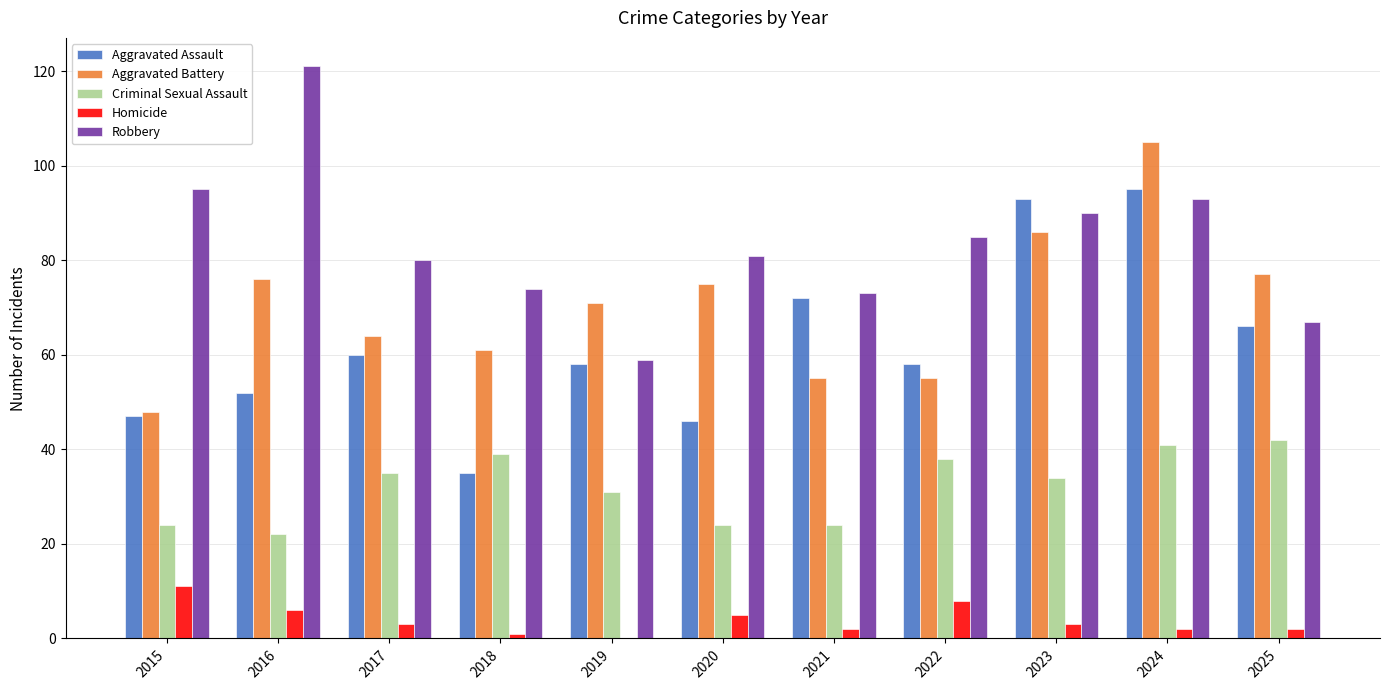

Reading right to left, what are all the values shown in this chart?

Aggravated Assault: 2025=66	2024=95	2023=93	2022=58	2021=72	2020=46	2019=58	2018=35	2017=60	2016=52	2015=47
Aggravated Battery: 2025=77	2024=105	2023=86	2022=55	2021=55	2020=75	2019=71	2018=61	2017=64	2016=76	2015=48
Criminal Sexual Assault: 2025=42	2024=41	2023=34	2022=38	2021=24	2020=24	2019=31	2018=39	2017=35	2016=22	2015=24
Homicide: 2025=2	2024=2	2023=3	2022=8	2021=2	2020=5	2019=0	2018=1	2017=3	2016=6	2015=11
Robbery: 2025=67	2024=93	2023=90	2022=85	2021=73	2020=81	2019=59	2018=74	2017=80	2016=121	2015=95